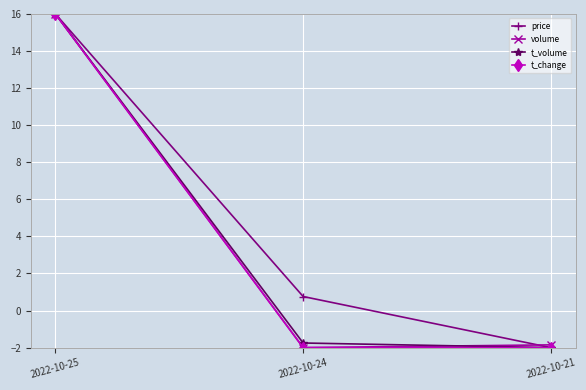

How many values in the price series exceed 0?

2